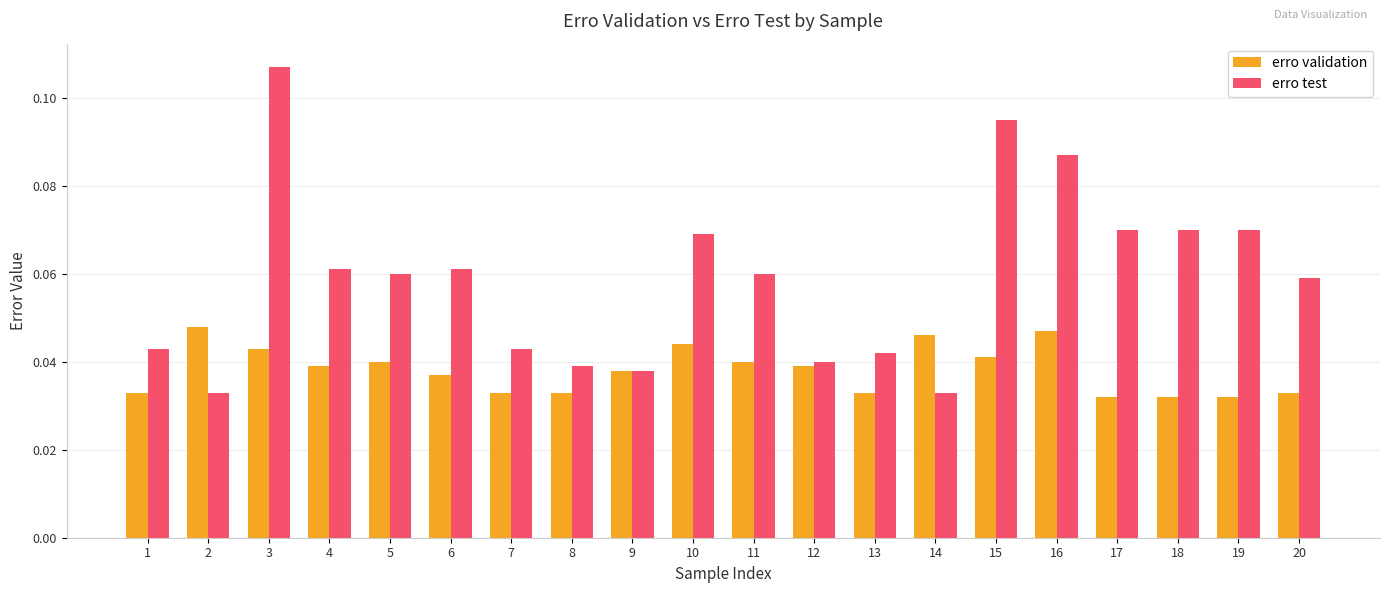

Which series has the widest spread of values?

erro test